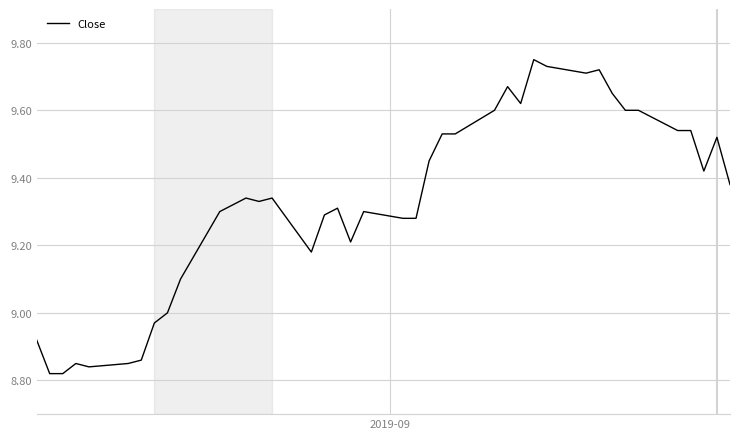

What is the maximum value shown in the chart?

9.8